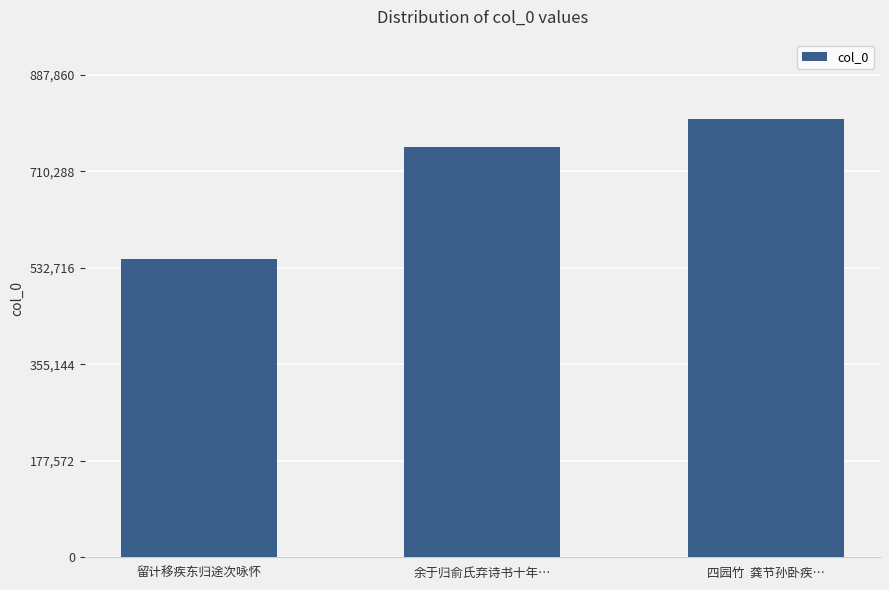

The chart shows a value of 549134 at 留计移疾东归途次咏怀. True or false?

True